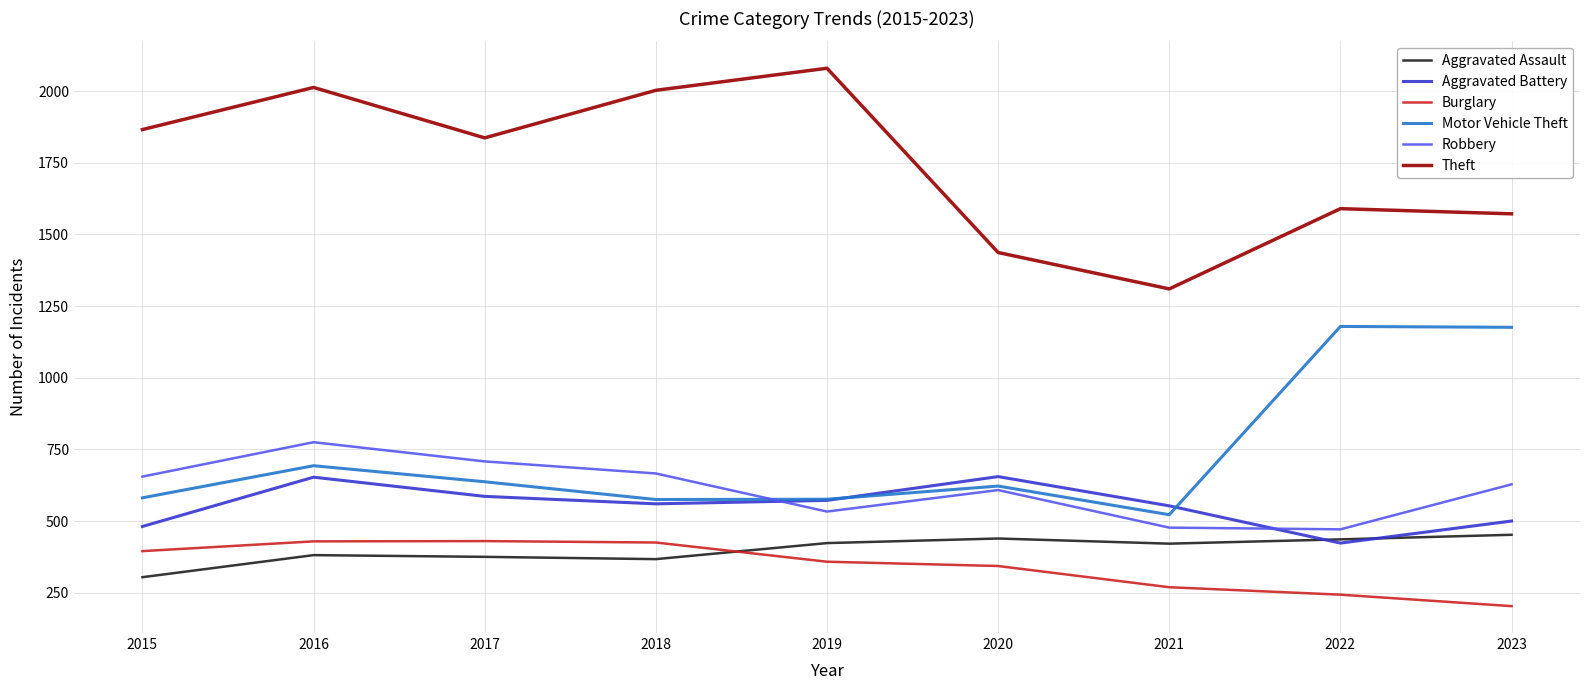

True or false: Robbery and Burglary intersect in this chart.

False